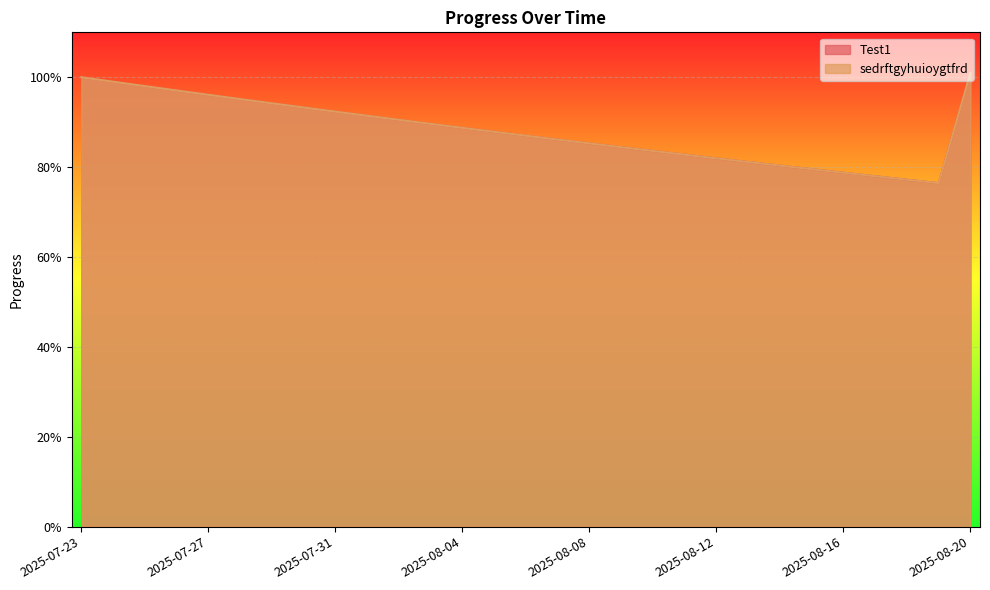

What is the difference between the maximum and second lowest values in the sedrftgyhuioygtfrd series?

0.2